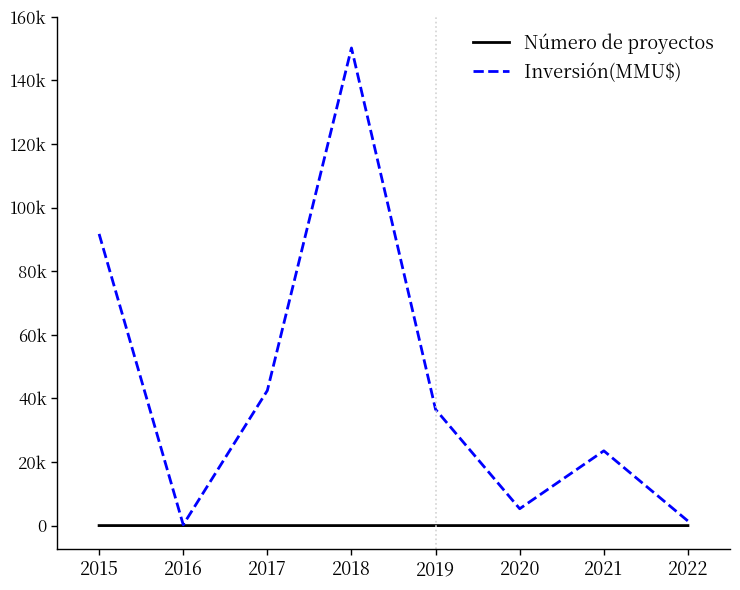

True or false: Inversión(MMU$) has more than 1 interior local peaks.

True